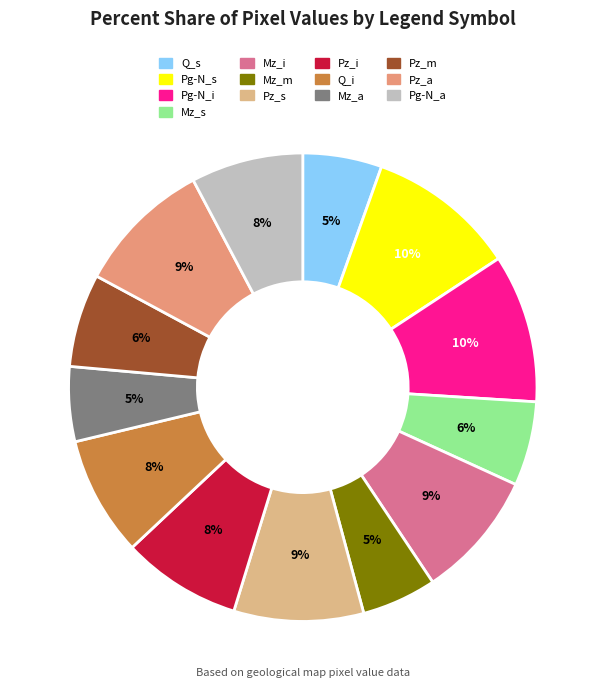

Which category has the biggest portion of the pie?

Pg-N_s